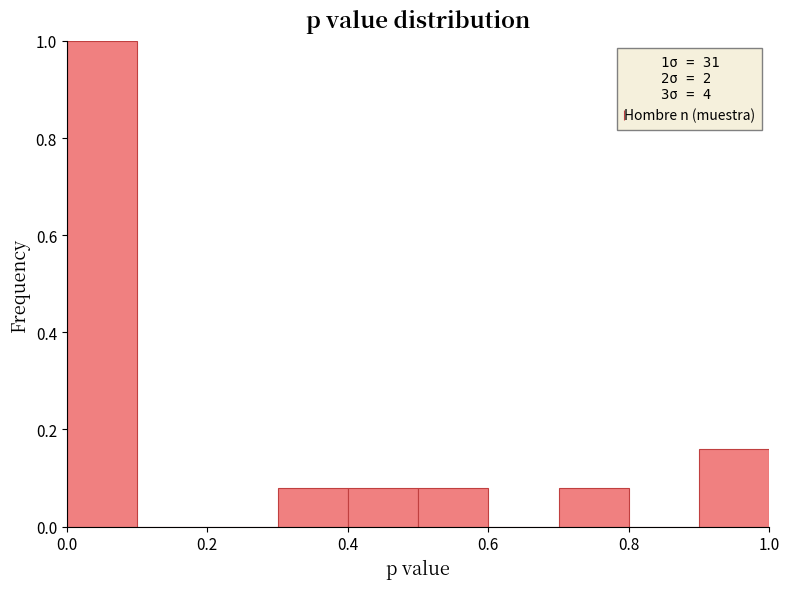

Which range on the x-axis has the tallest bar?

0.0 to 0.1